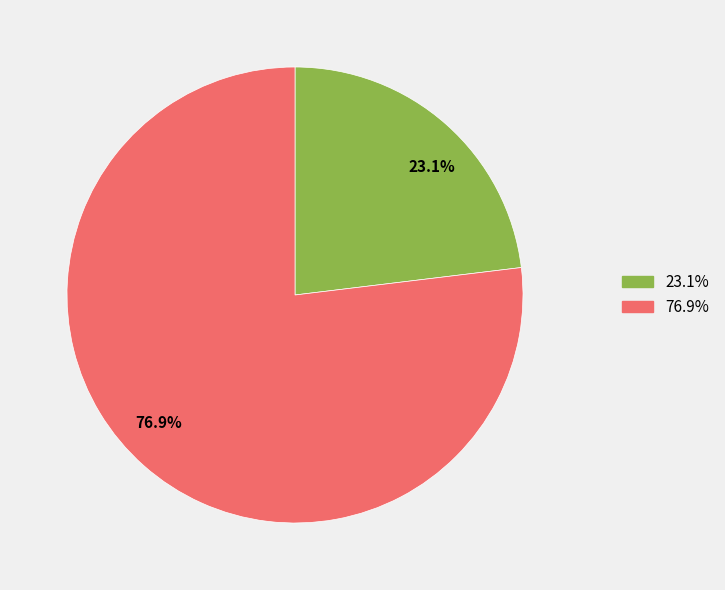

Between 23.1% and 76.9%, which is larger?

76.9%